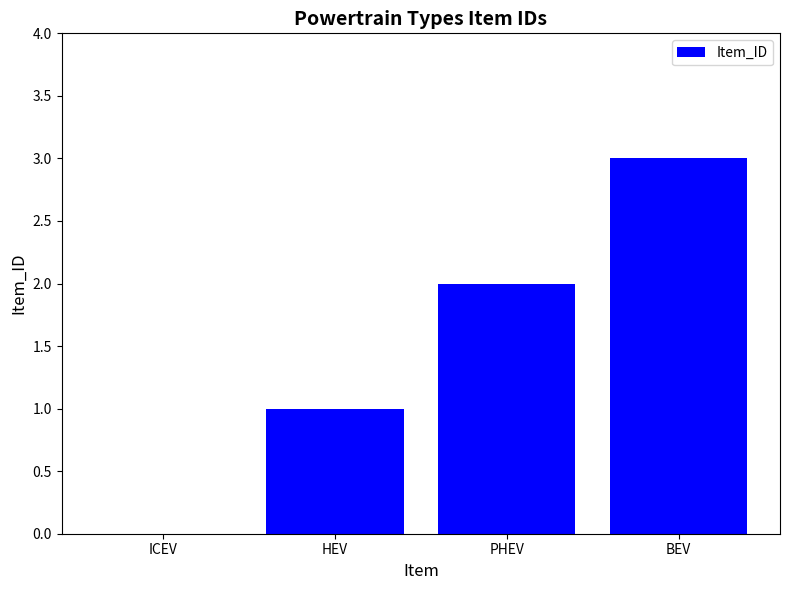

Which category has the highest value across all series?

BEV